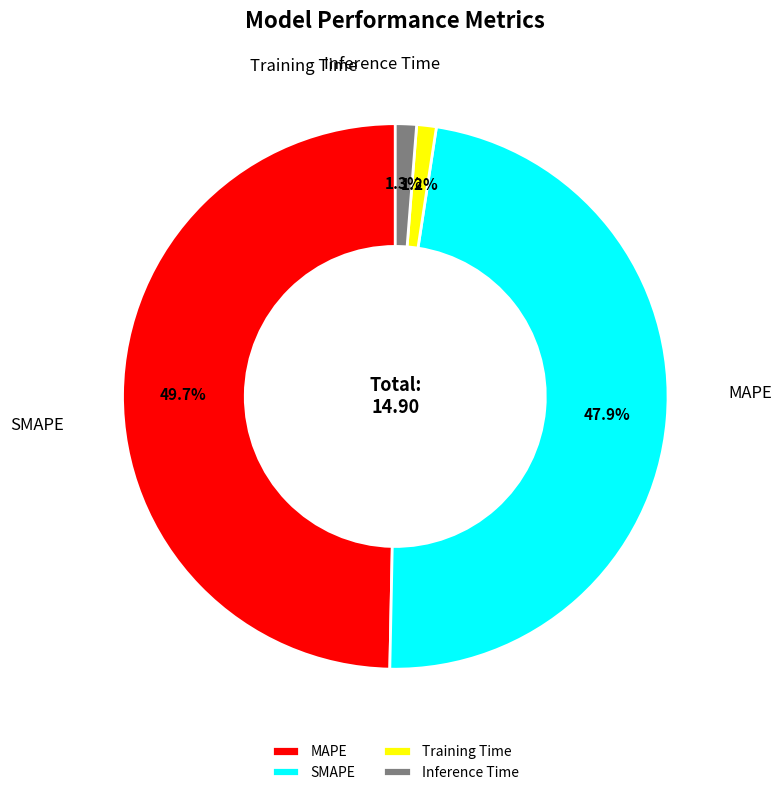

Which slice is the largest?

MAPE